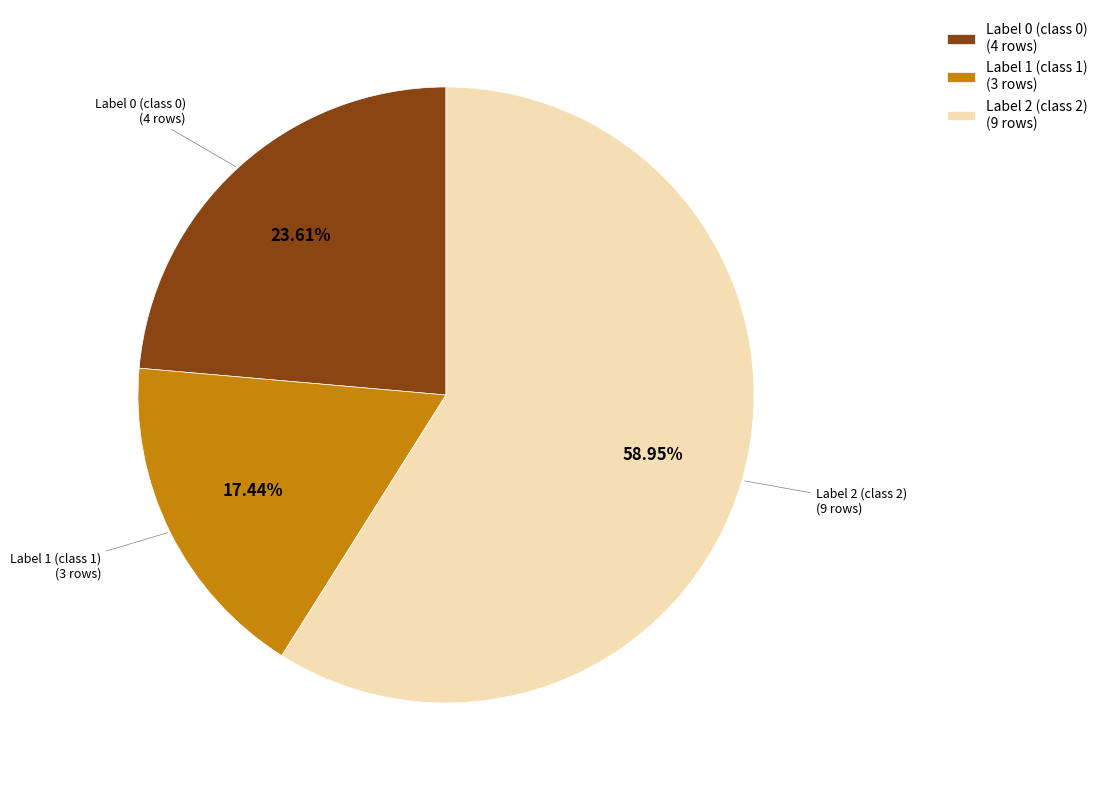

Count the number of slices in the pie.

3